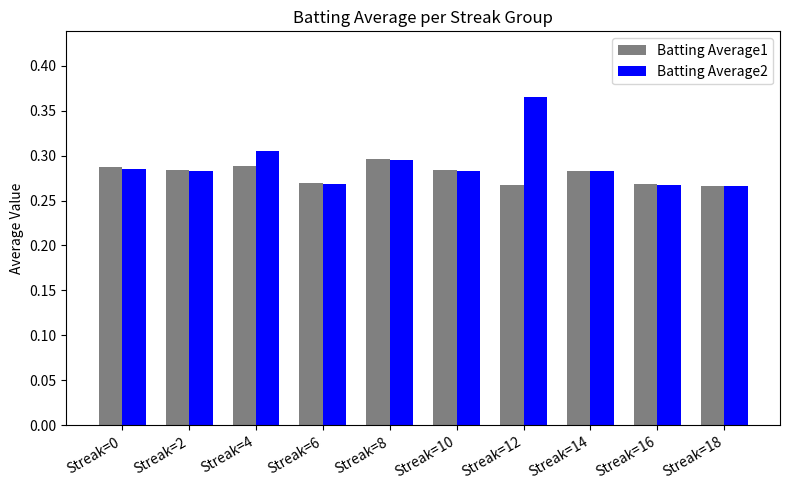

How many bars are there in each group?

2